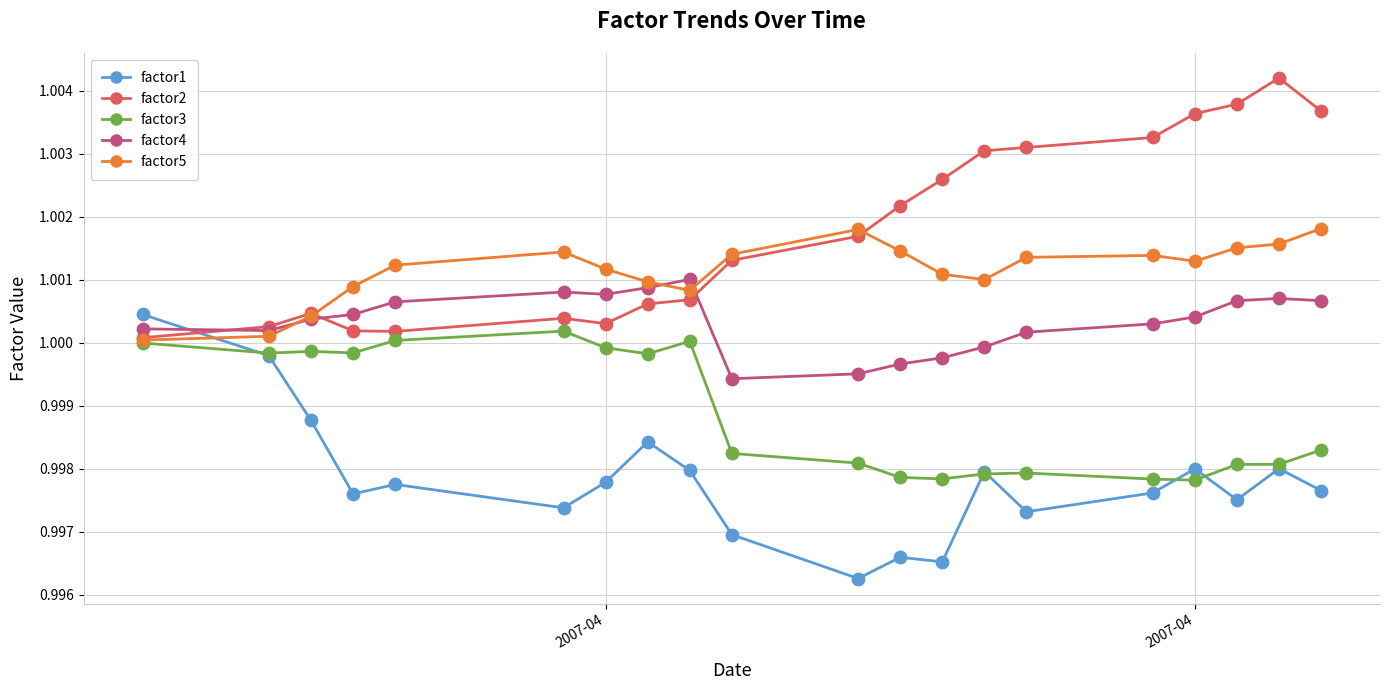

Which series has the largest total across all categories?

factor2